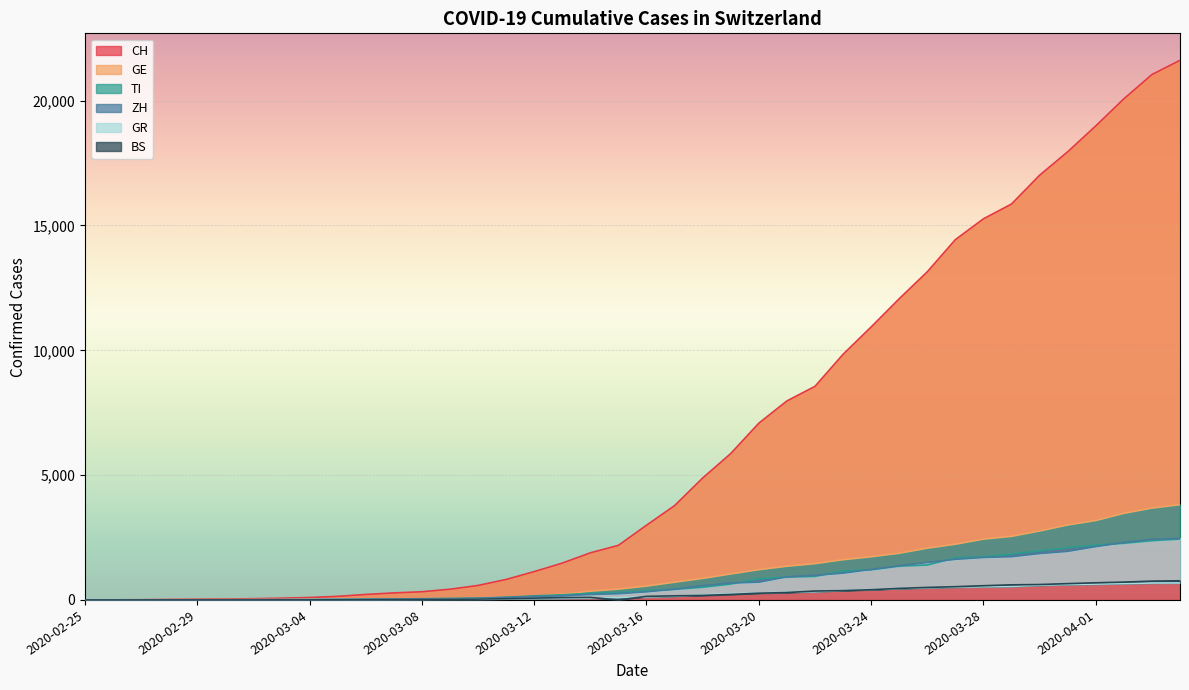

What is the label of the 37th point from the right?

2020-02-28